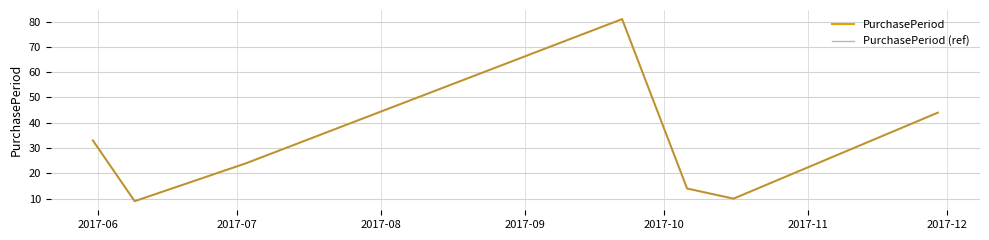

True or false: PurchasePeriod (ref) and PurchasePeriod cross at least once.

False